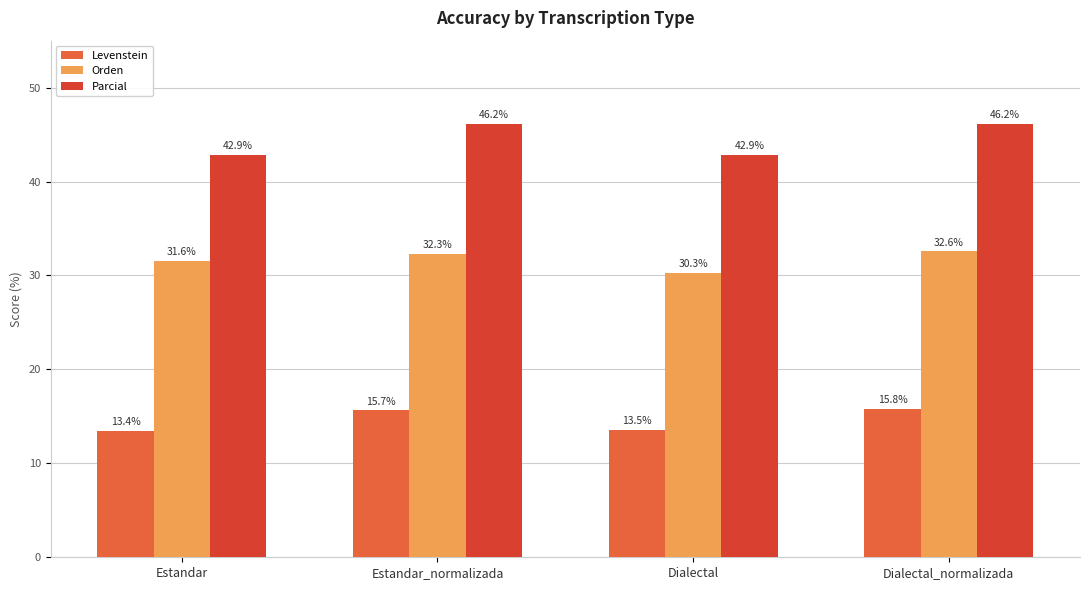

What is the difference between the Parcial values at Estandar and Dialectal_normalizada?

3.3